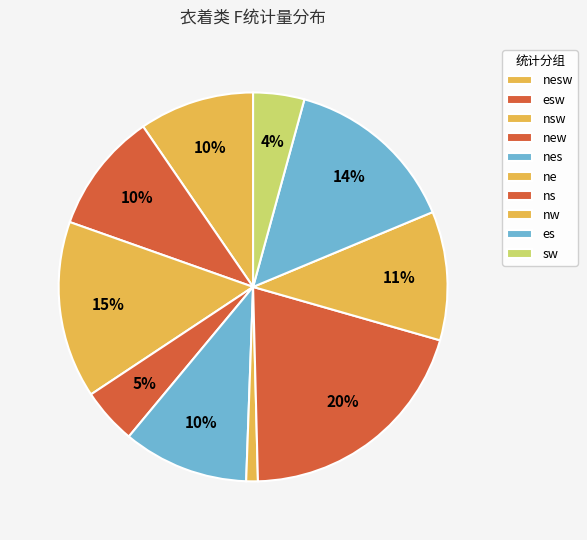

What is the total percentage of esw and nw?

20.7%